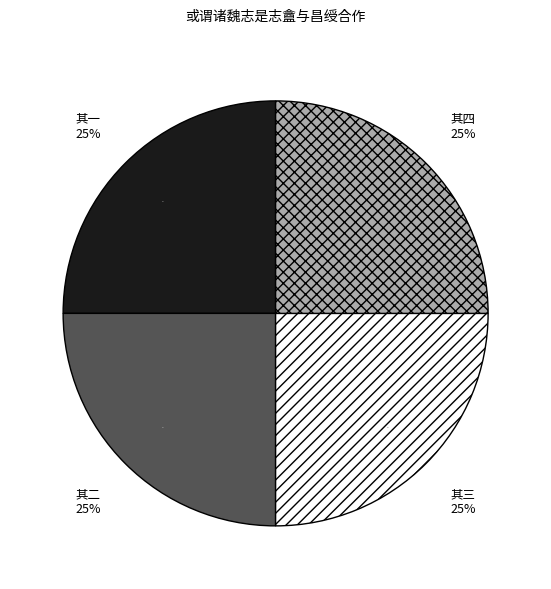

Is there a majority slice in this chart?

No